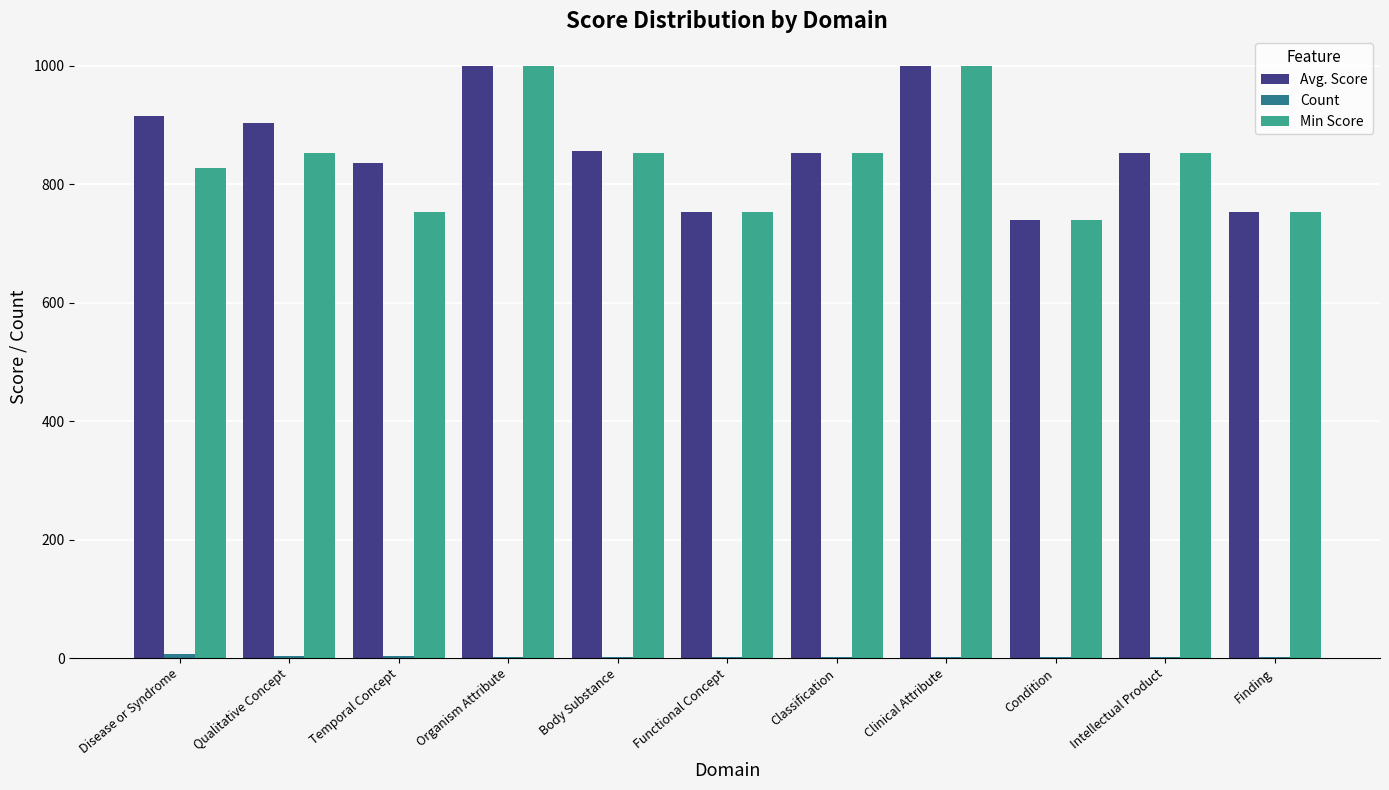

What is the greatest value displayed?

1000.0